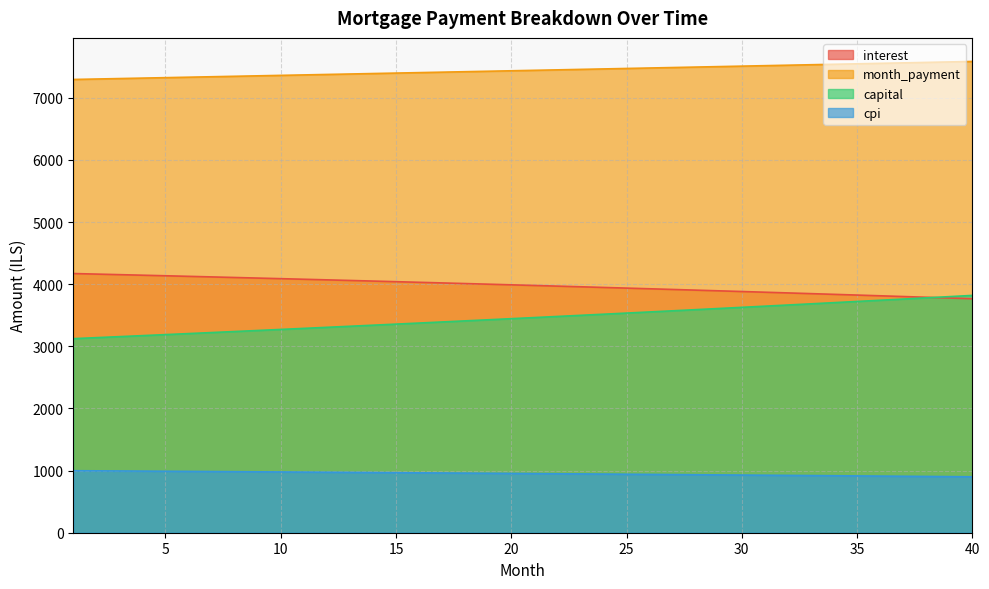

Is it true that cpi equals 941.2 at 25?

True